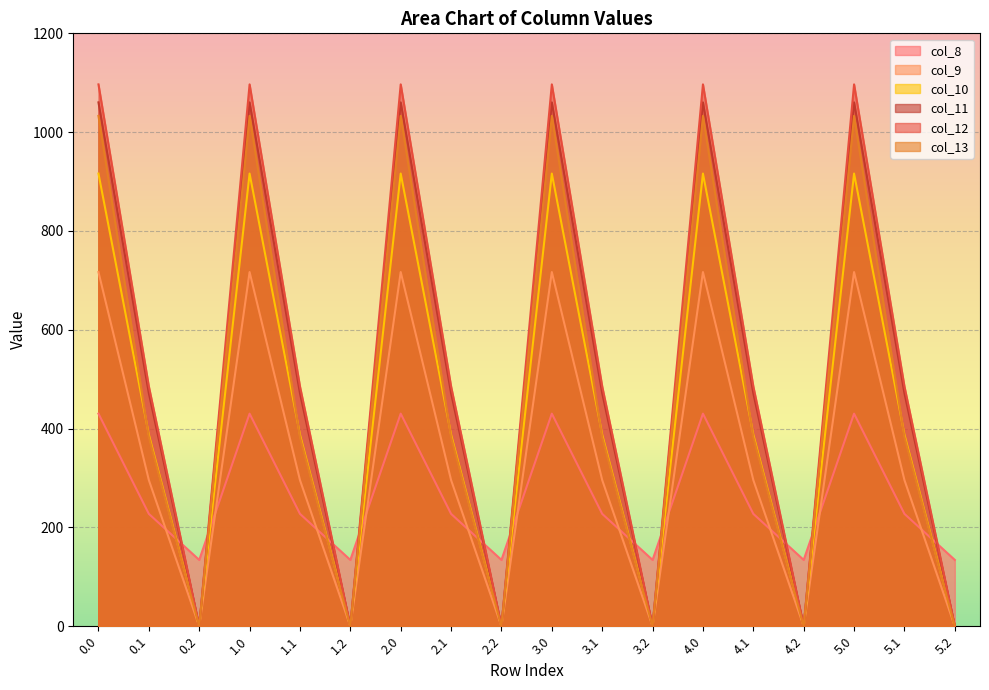

Where is the first local maximum for col_11?

1.0